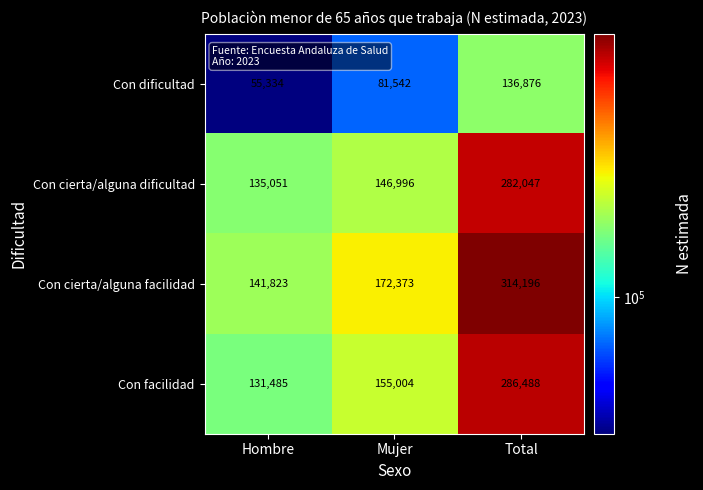

Reading left to right, what are all the values shown in this chart?

Con dificultad: 55334	81542	136876
Con cierta/alguna dificultad: 135051	146996	282047
Con cierta/alguna facilidad: 141823	172373	314196
Con facilidad: 131485	155004	286488